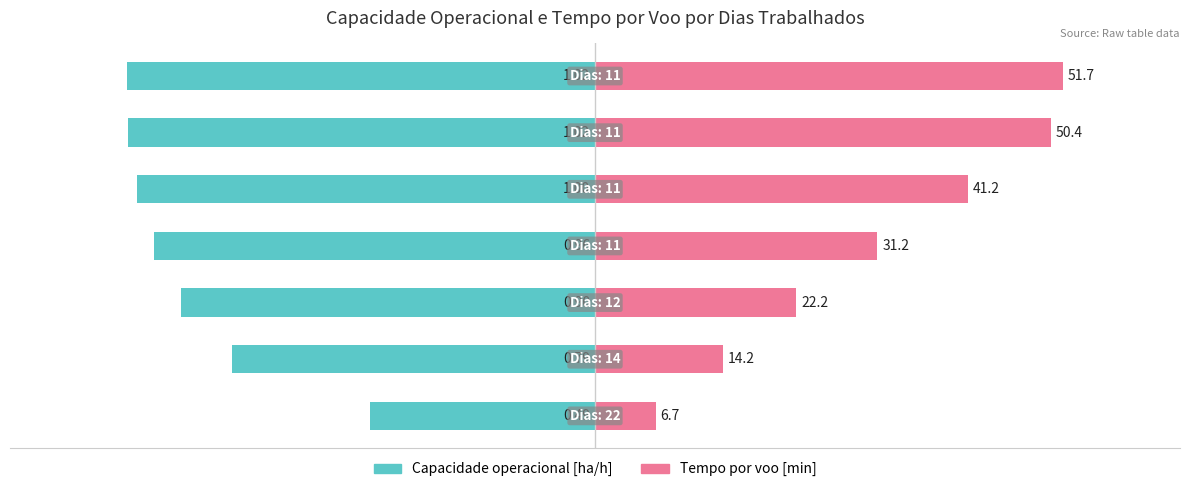

The Tempo por voo [min] series shows 0.4 at 4. True or false?

False